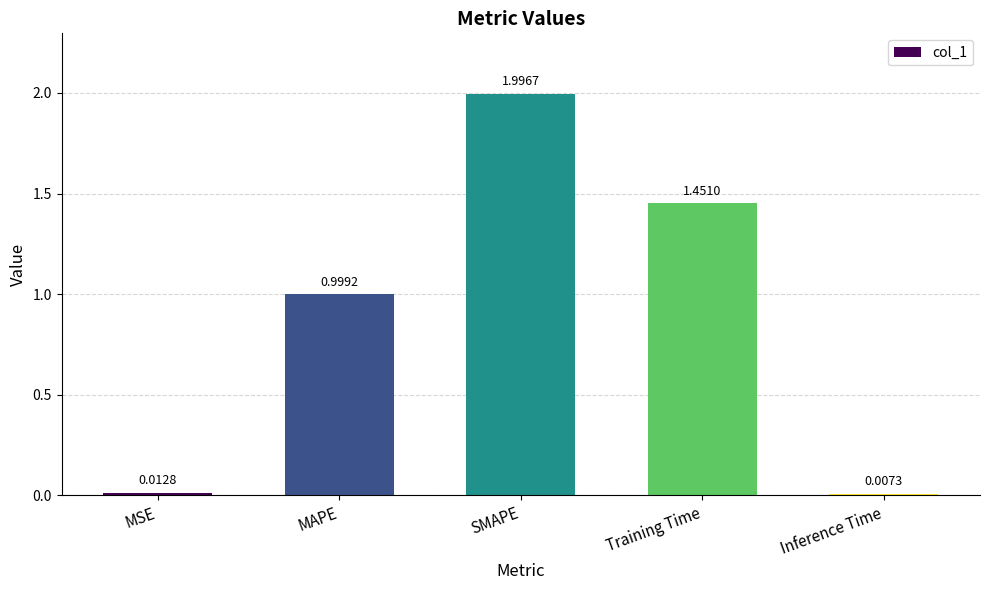

What is the change in value from MAPE to Training Time?

+0.5